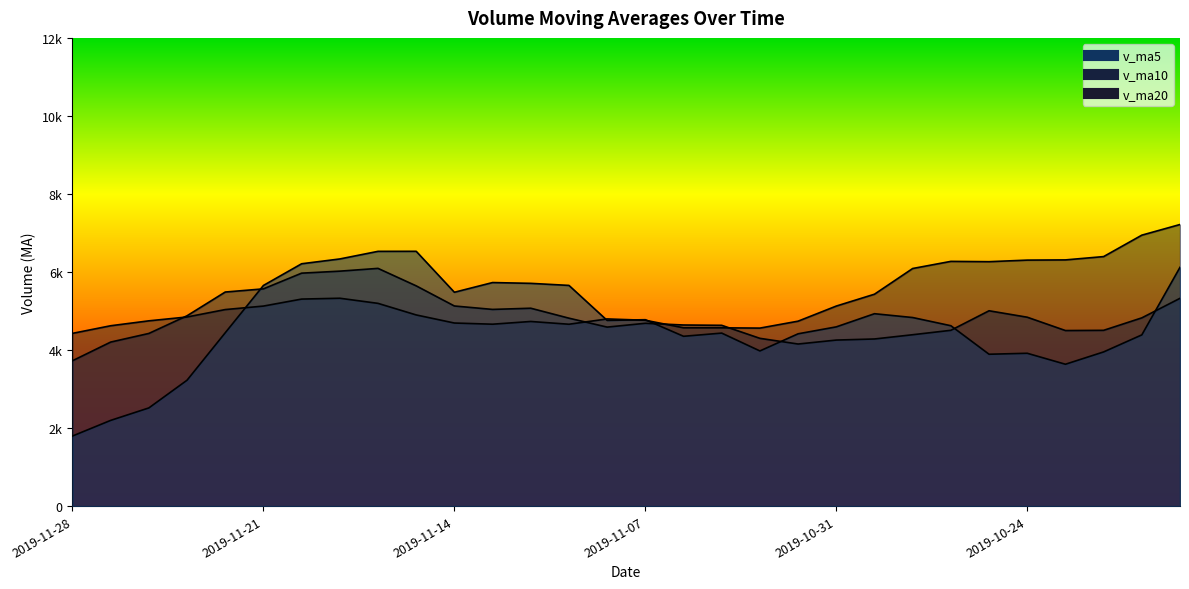

After their last crossing, which series has the higher values: v_ma5 or v_ma10?

v_ma5